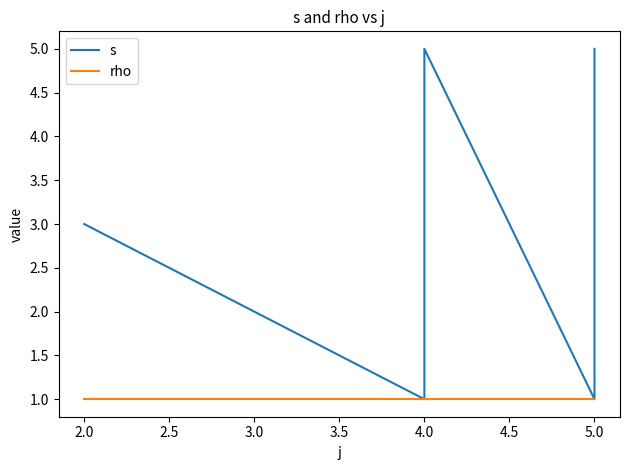

True or false: rho and s intersect in this chart.

False